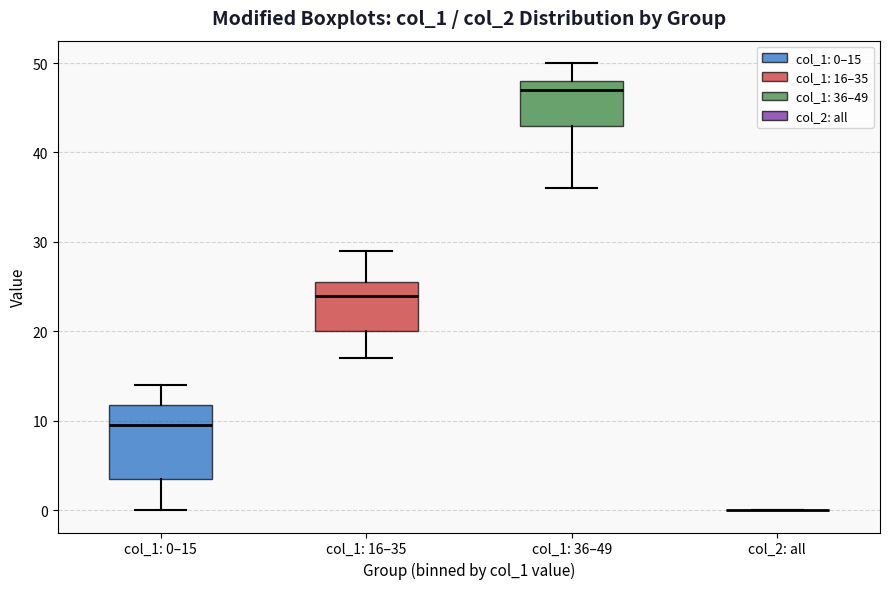

Which box is the tallest, from its lower edge to its upper edge?

col_1: 0–15